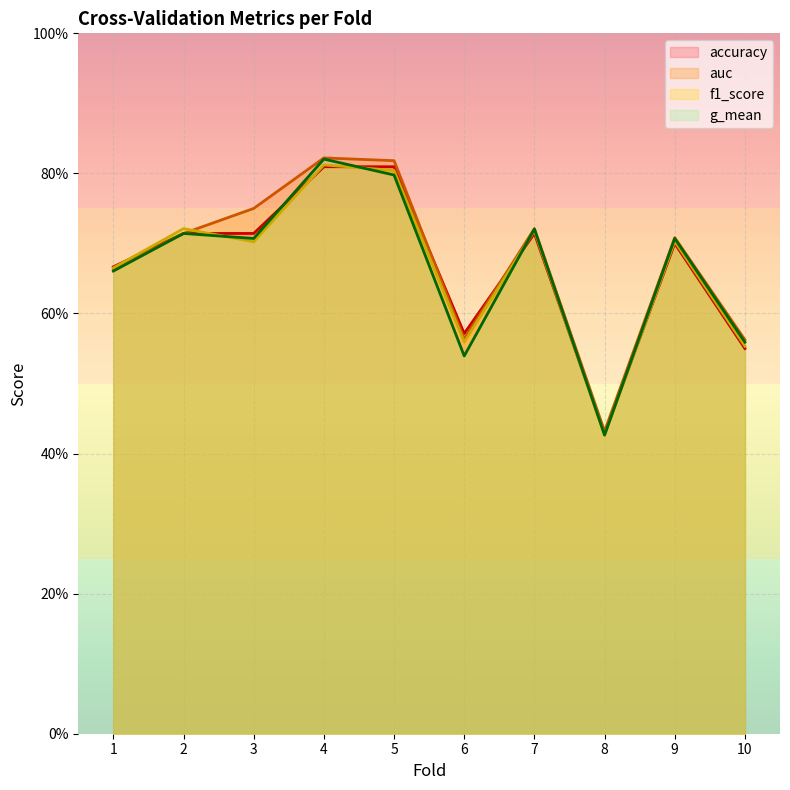

True or false: g_mean has more than 2 points higher than both neighbors.

True